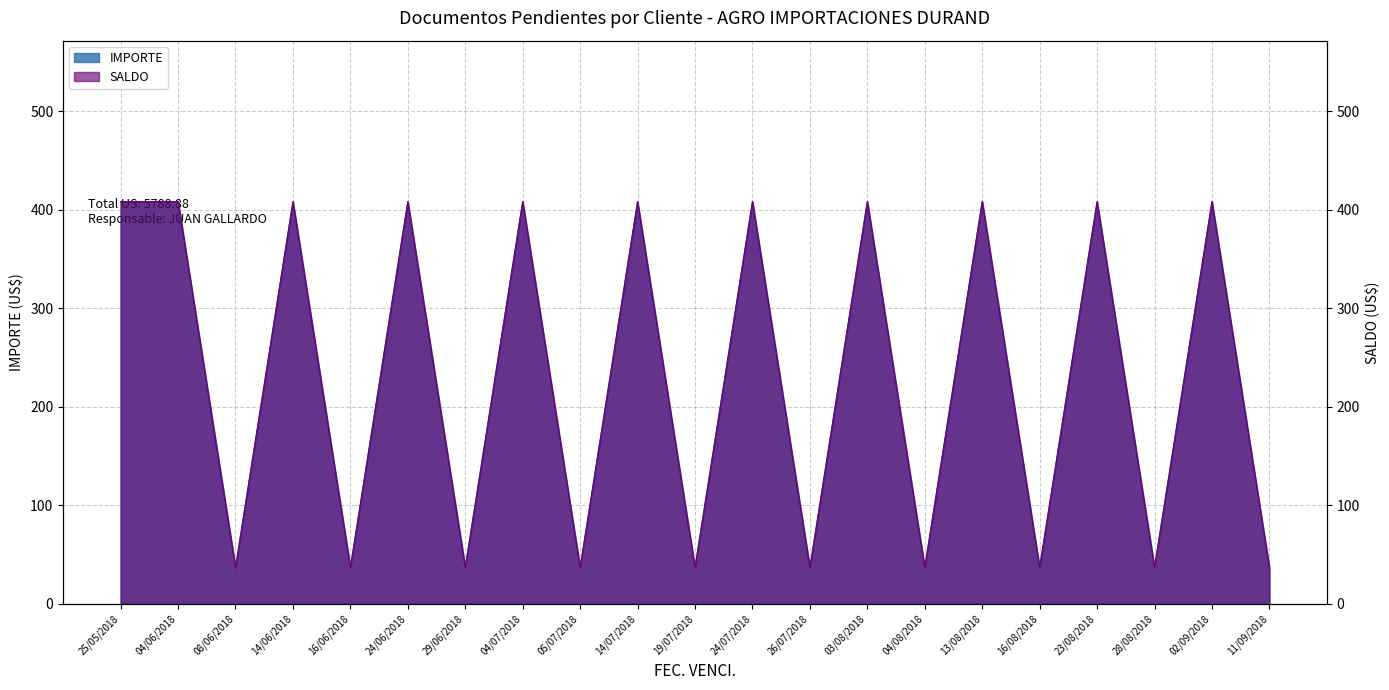

What is the difference between the maximum and minimum values in the IMPORTE series?

371.4